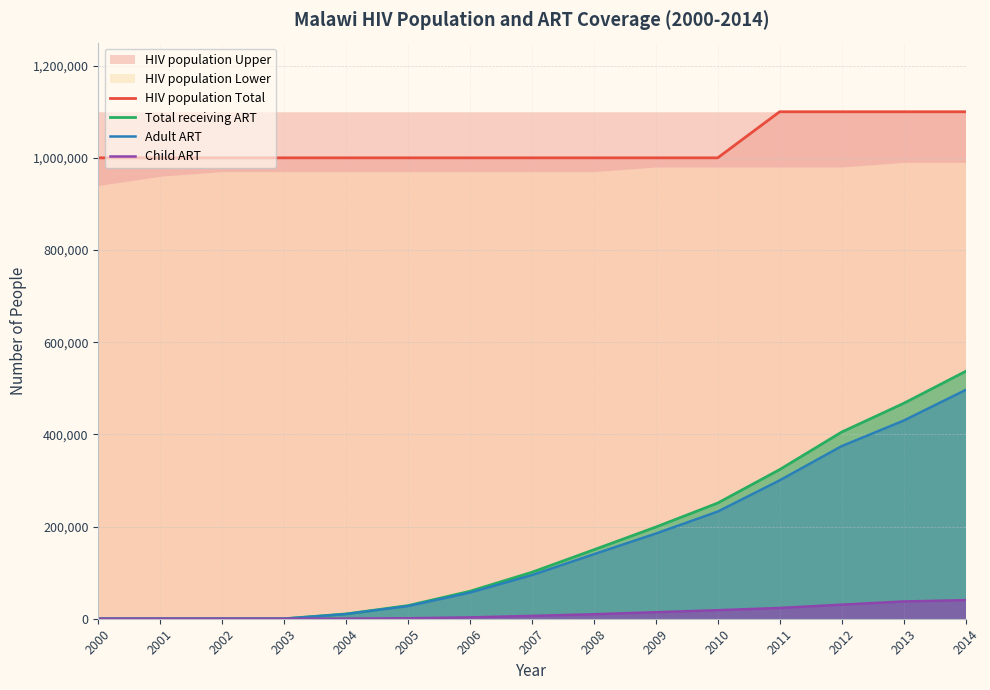

Is the value of Adult ART at 2011 greater than the value of Child ART at 2012?

Yes